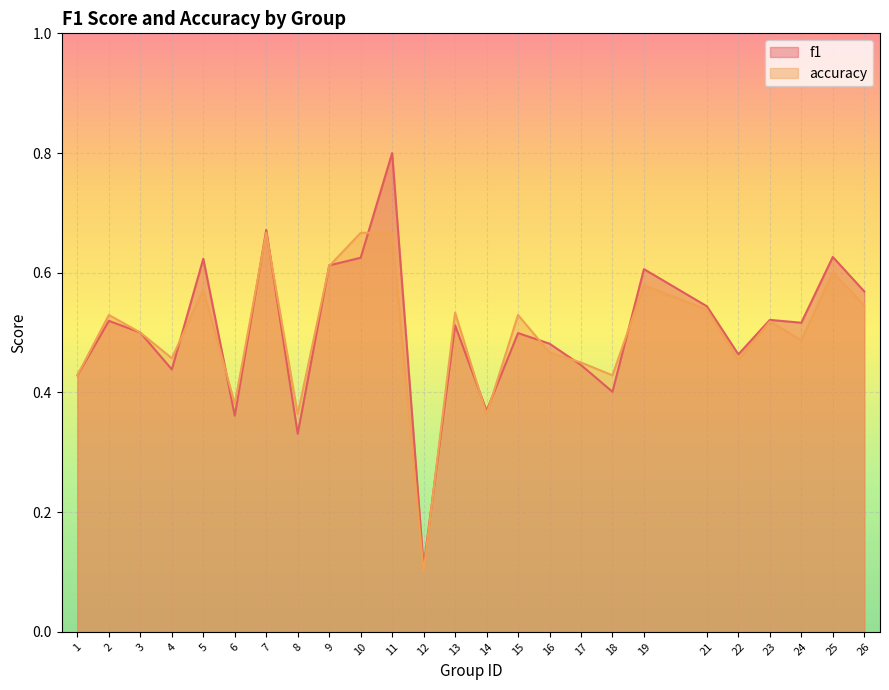

At which label does f1 reach its peak?

11